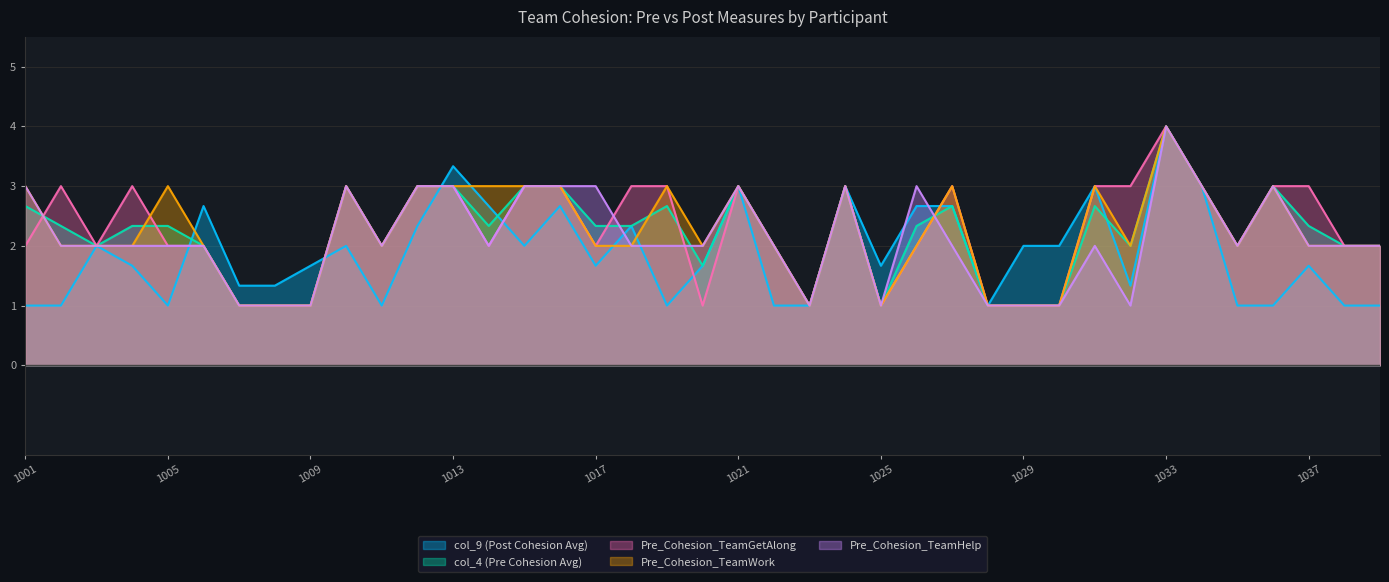

True or false: Pre_Cohesion_TeamHelp and Pre_Cohesion_TeamGetAlong intersect in this chart.

True